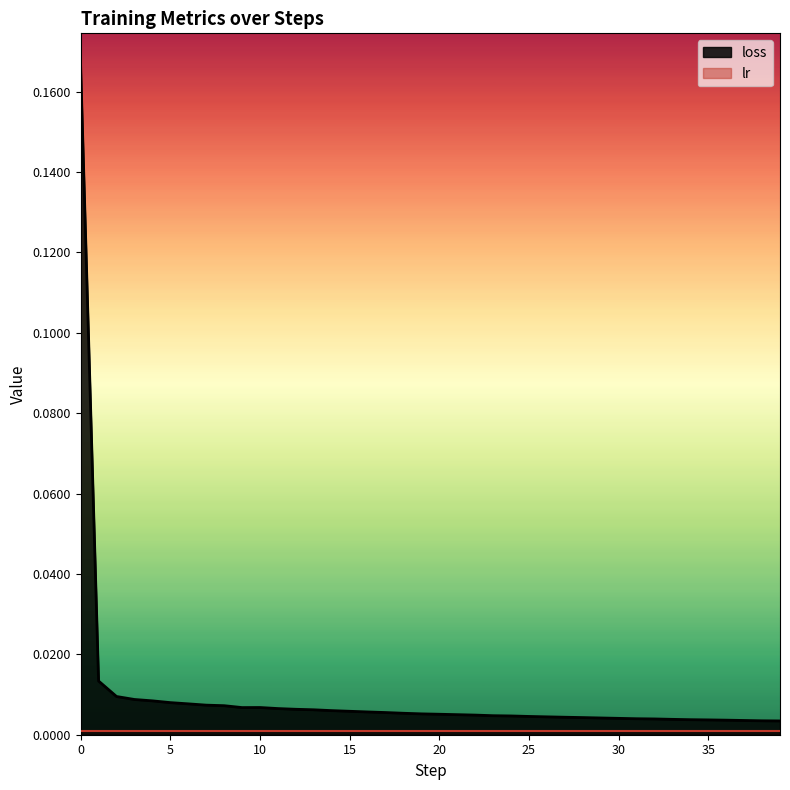

What is the maximum value shown in the chart?

0.2